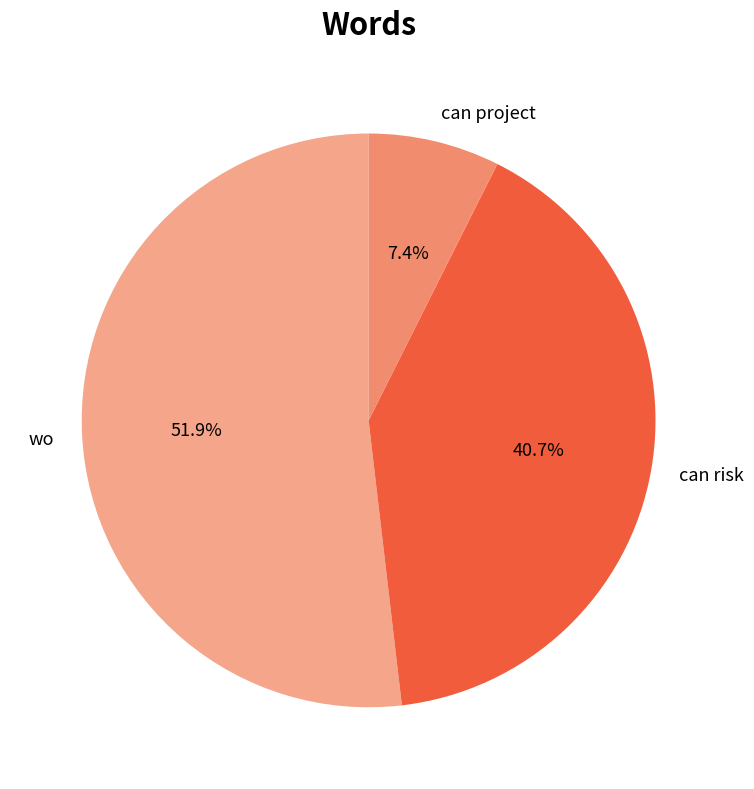

To the nearest percent, what portion does can project represent?

7%